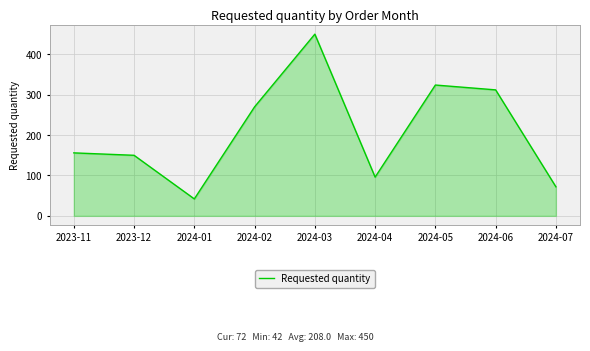

How many lines are shown in the chart?

1